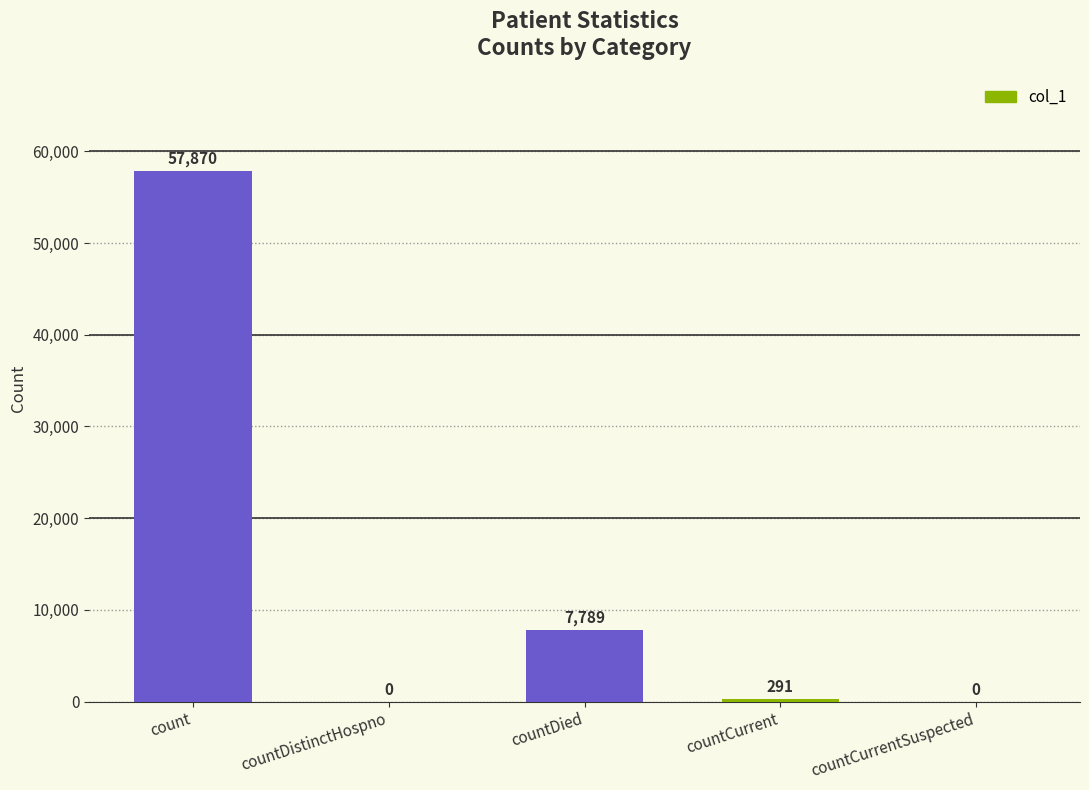

Reading left to right, list all the values displayed in this chart.

count=57870	countDistinctHospno=0	countDied=7789	countCurrent=291	countCurrentSuspected=0